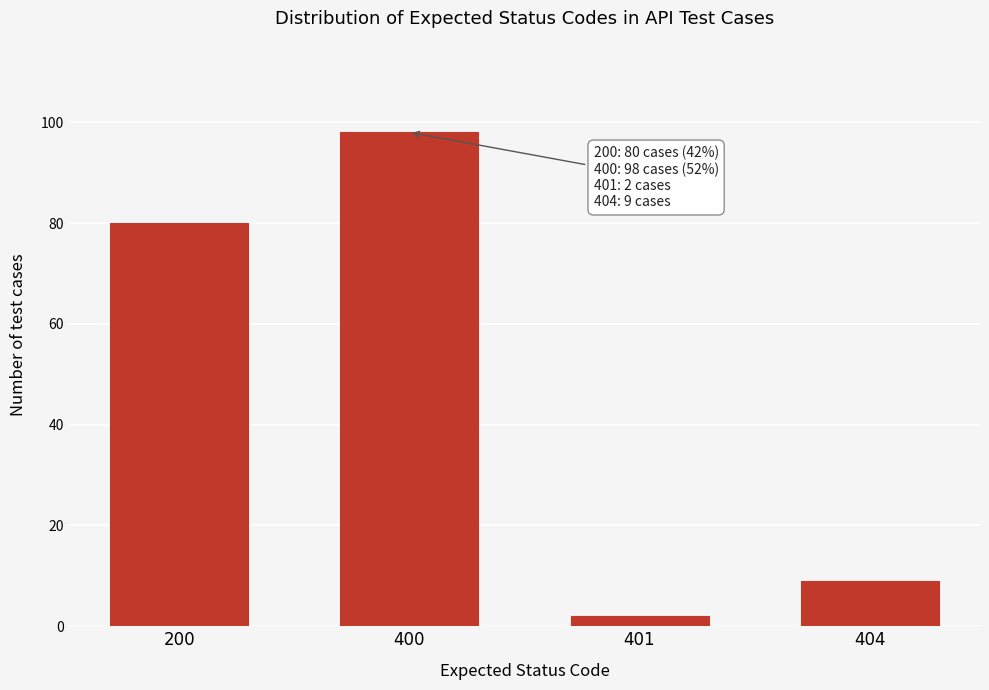

Reading left to right, extract all data points from this chart.

200=80	400=98	401=2	404=9